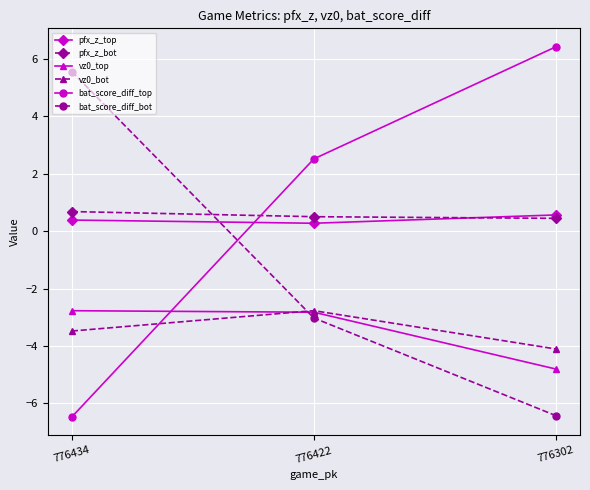

What is the sum of all bat_score_diff_top values?

2.5